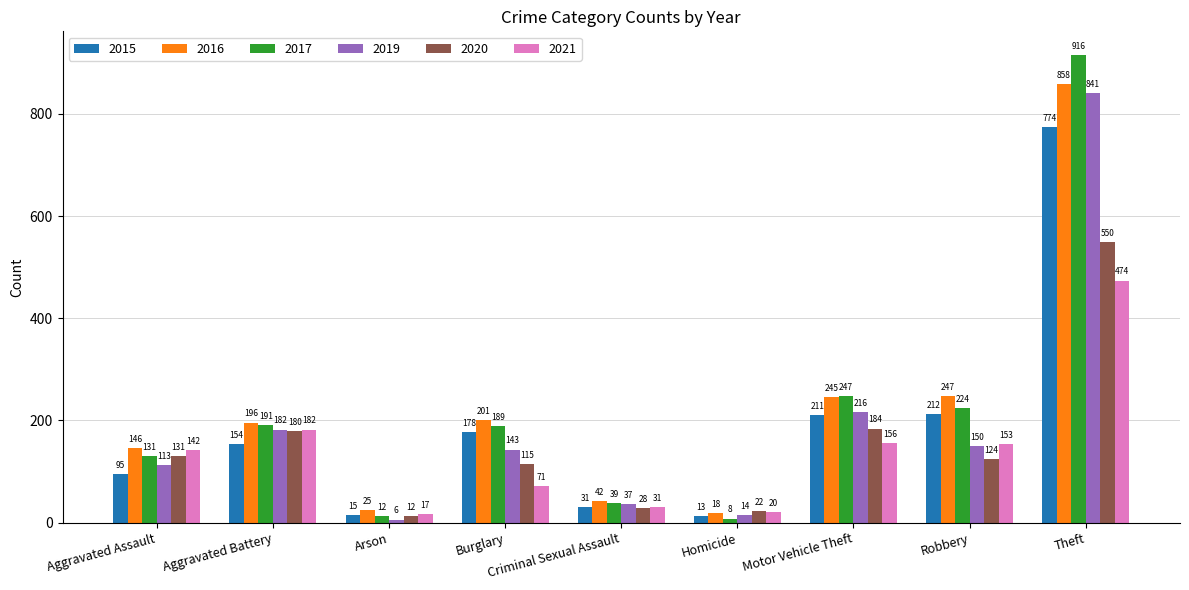

Where is 2020 nearest to the value 281?

Motor Vehicle Theft